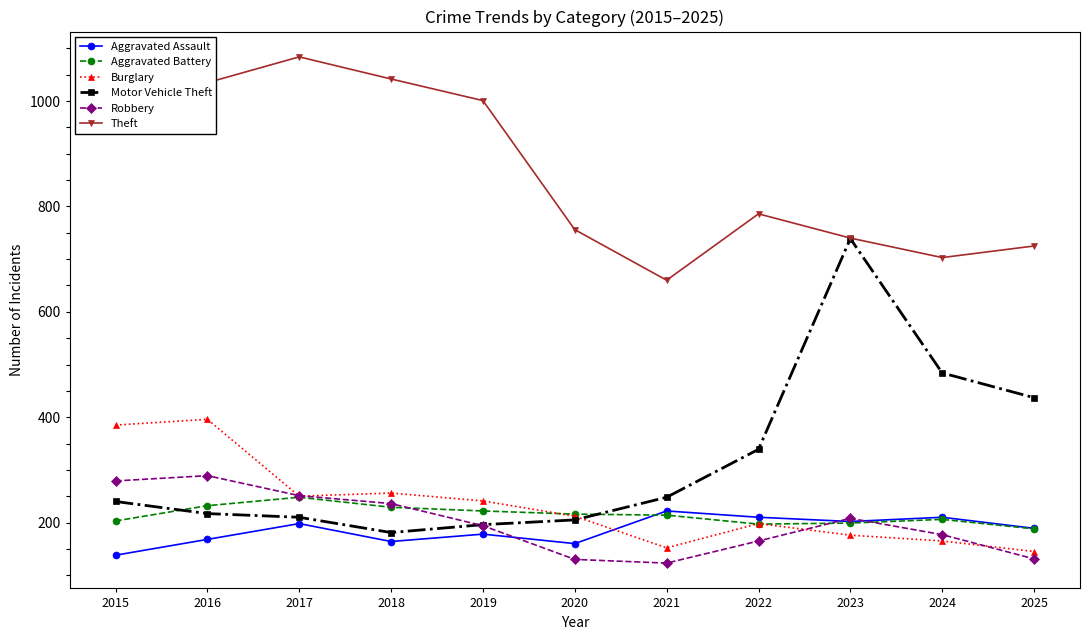

Which series has the largest range (max minus min)?

Motor Vehicle Theft